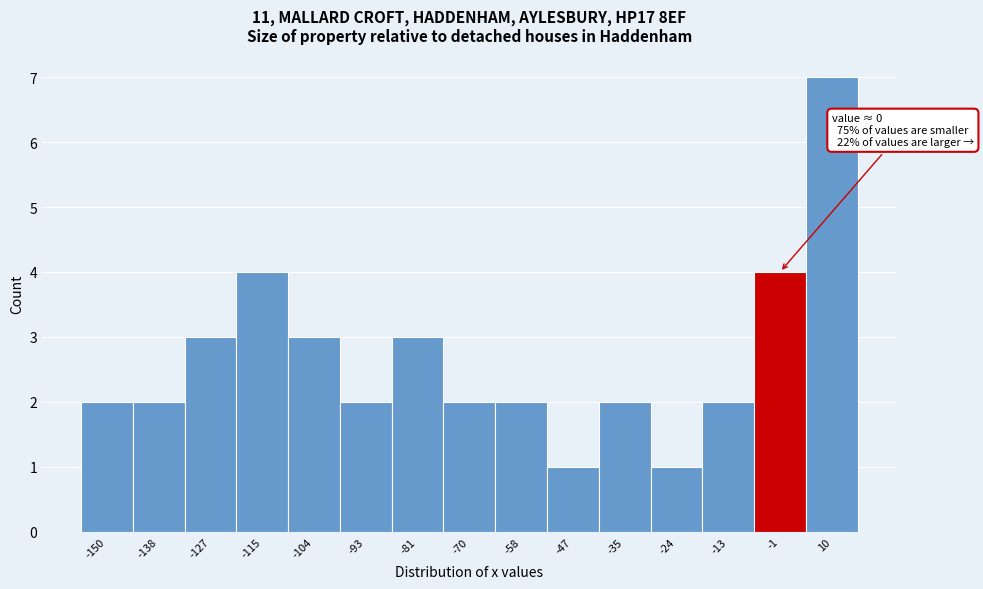

Over which range of the x-axis is the bar tallest?

4 to 16